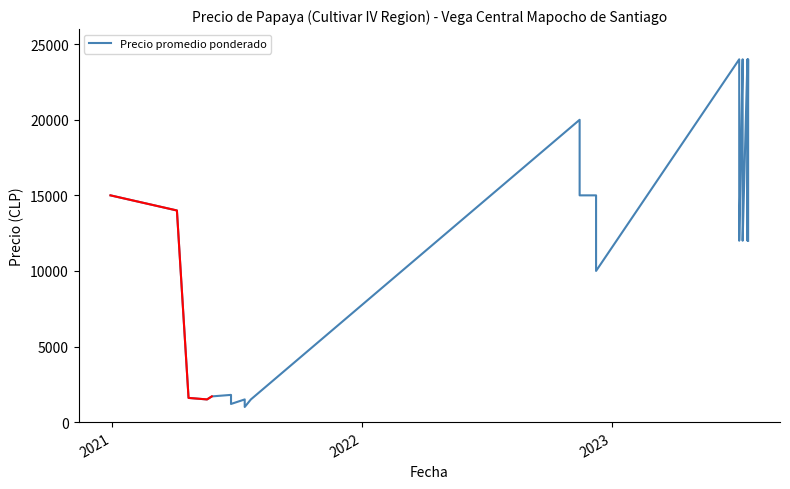

How many interior local peaks (higher than both neighbors) does the data have?

7